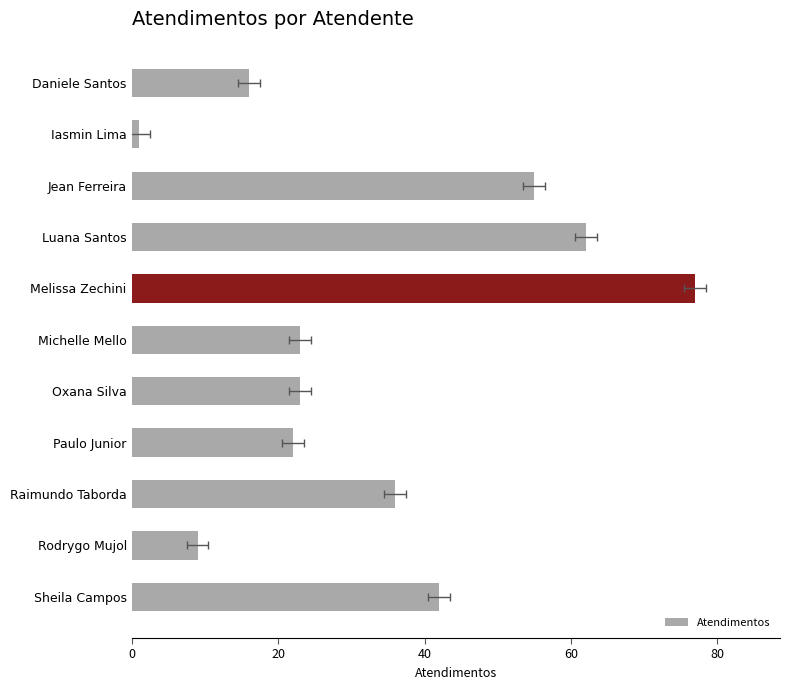

What is the approximate value at Raimundo Taborda, to the nearest 10?

40